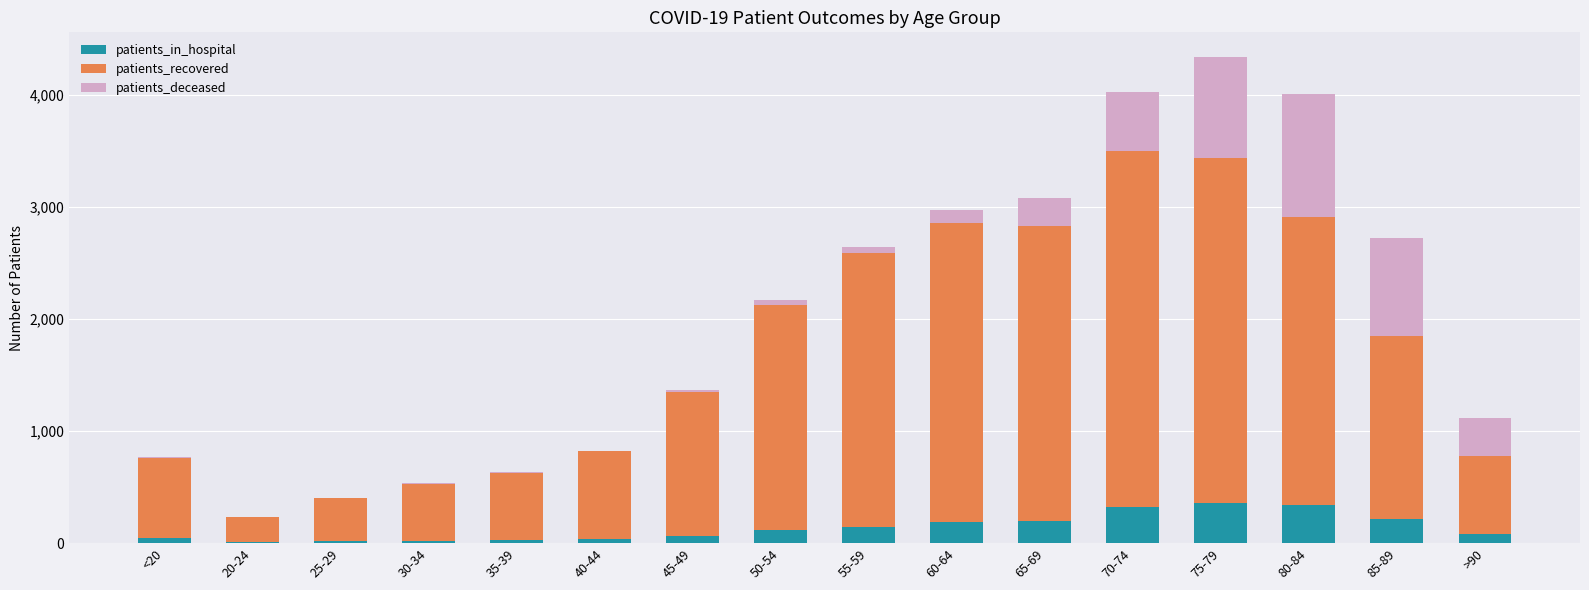

What is the sum of all patients_in_hospital values?

2178